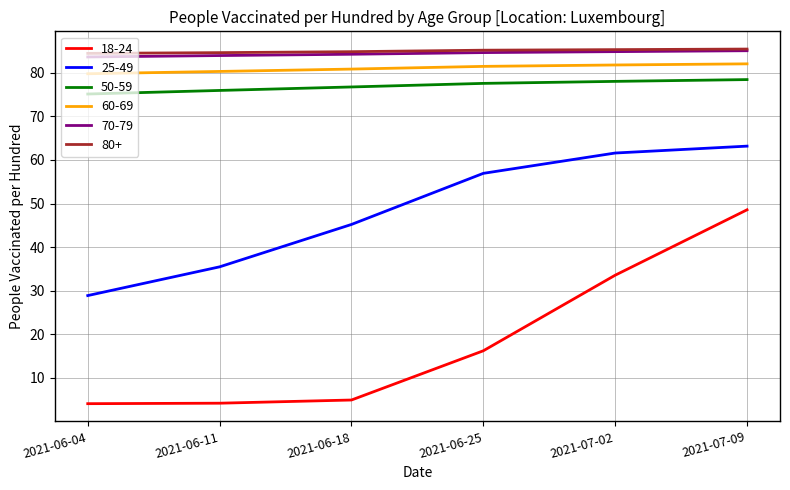

What is the average value of the 70-79 series?

84.4